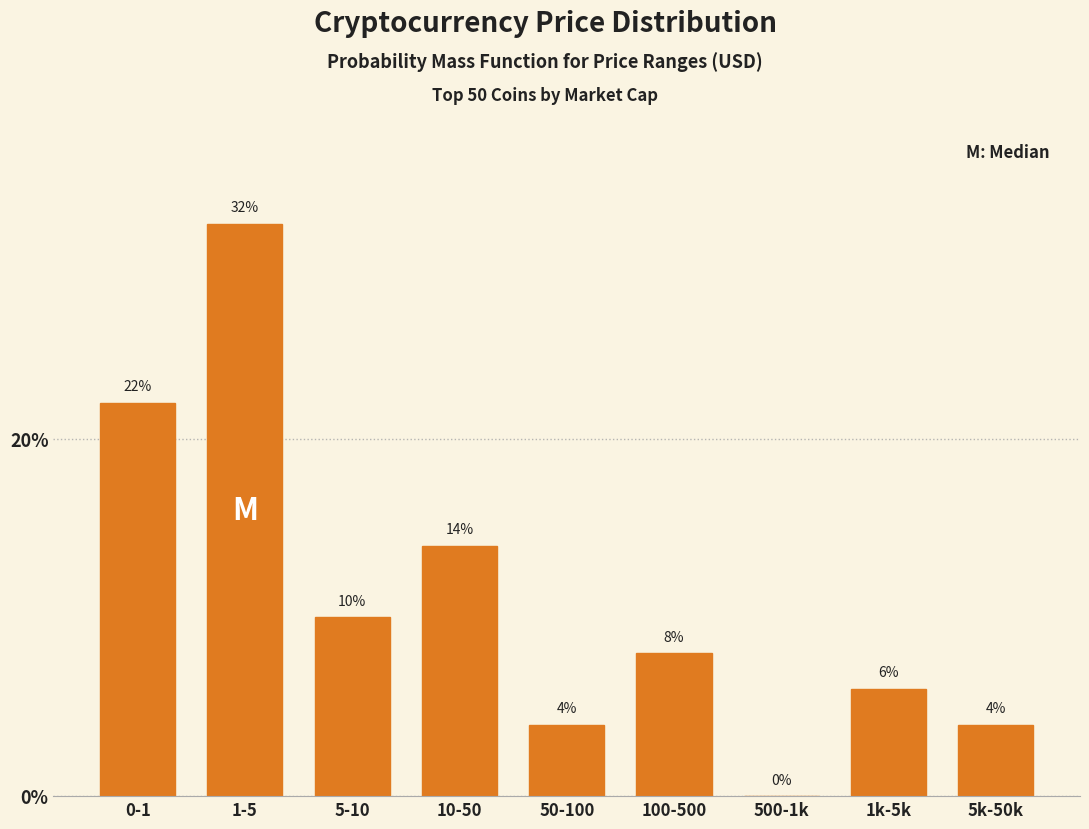

Reading left to right, list all the values displayed in this chart.

0-1=22.0	1-5=32.0	5-10=10.0	10-50=14.0	50-100=4.0	100-500=8.0	500-1k=0.0	1k-5k=6.0	5k-50k=4.0